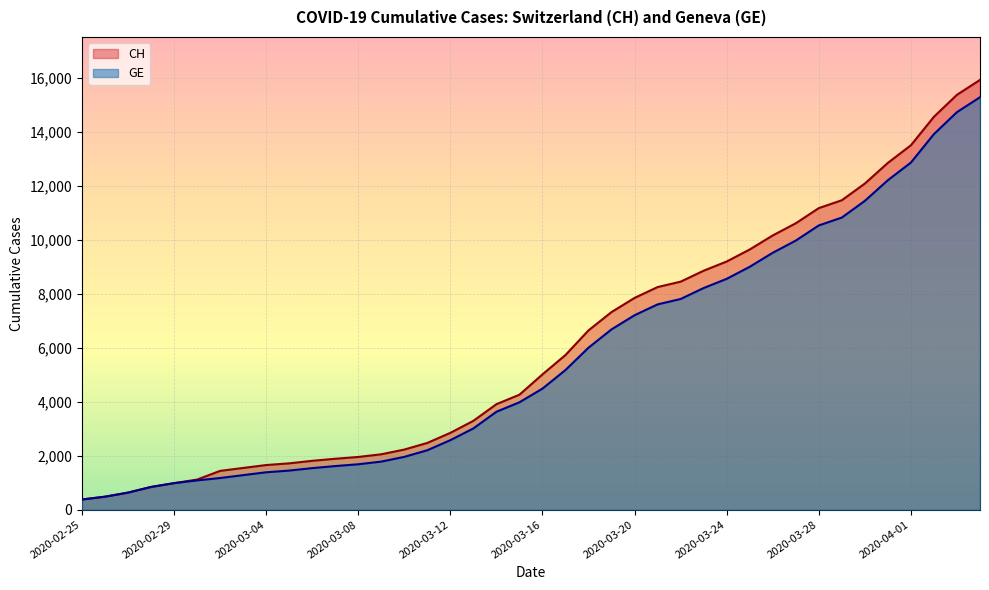

What position from the left is 2020-03-22?

27